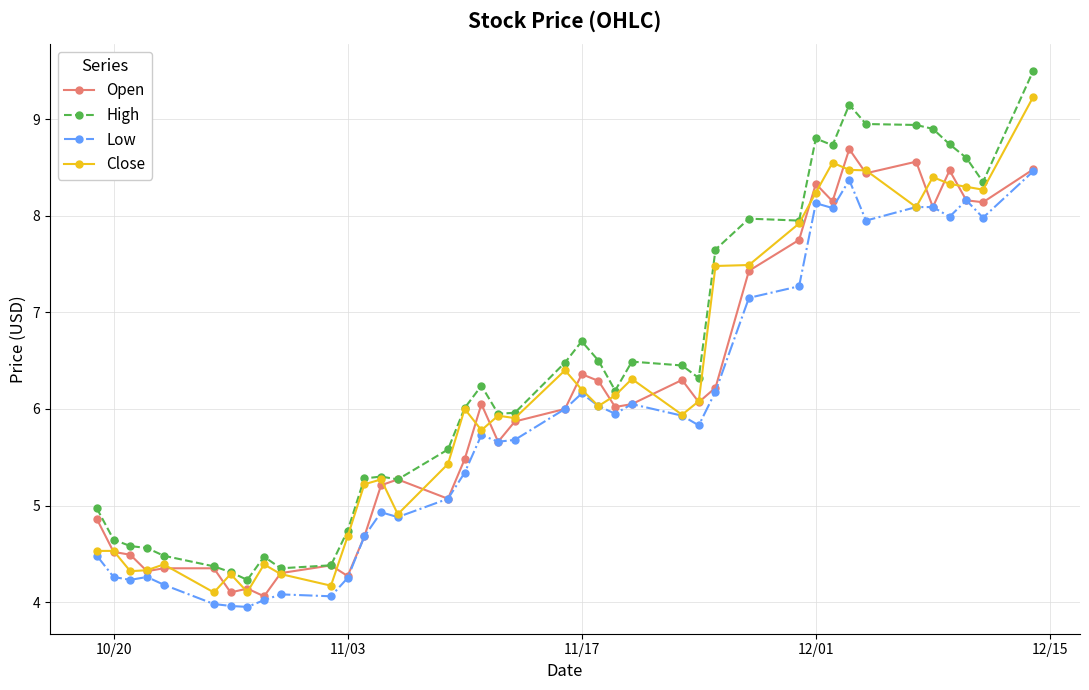

Which series has the largest range (max minus min)?

High